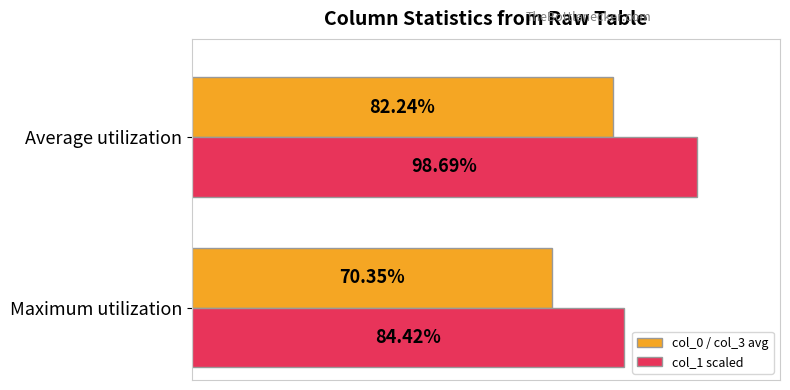

Which label corresponds to the largest value in the chart?

Average utilization